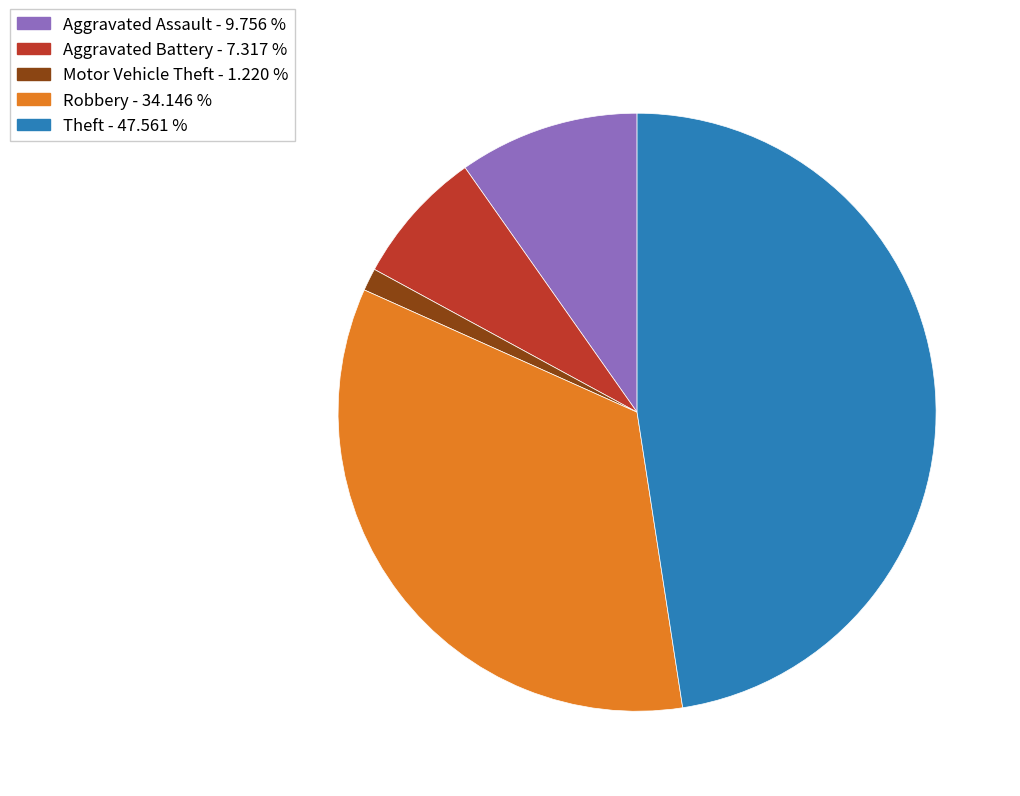

What is the ratio of the value at Aggravated Battery - 7.317 % to the value at Aggravated Assault - 9.756 %?

0.8